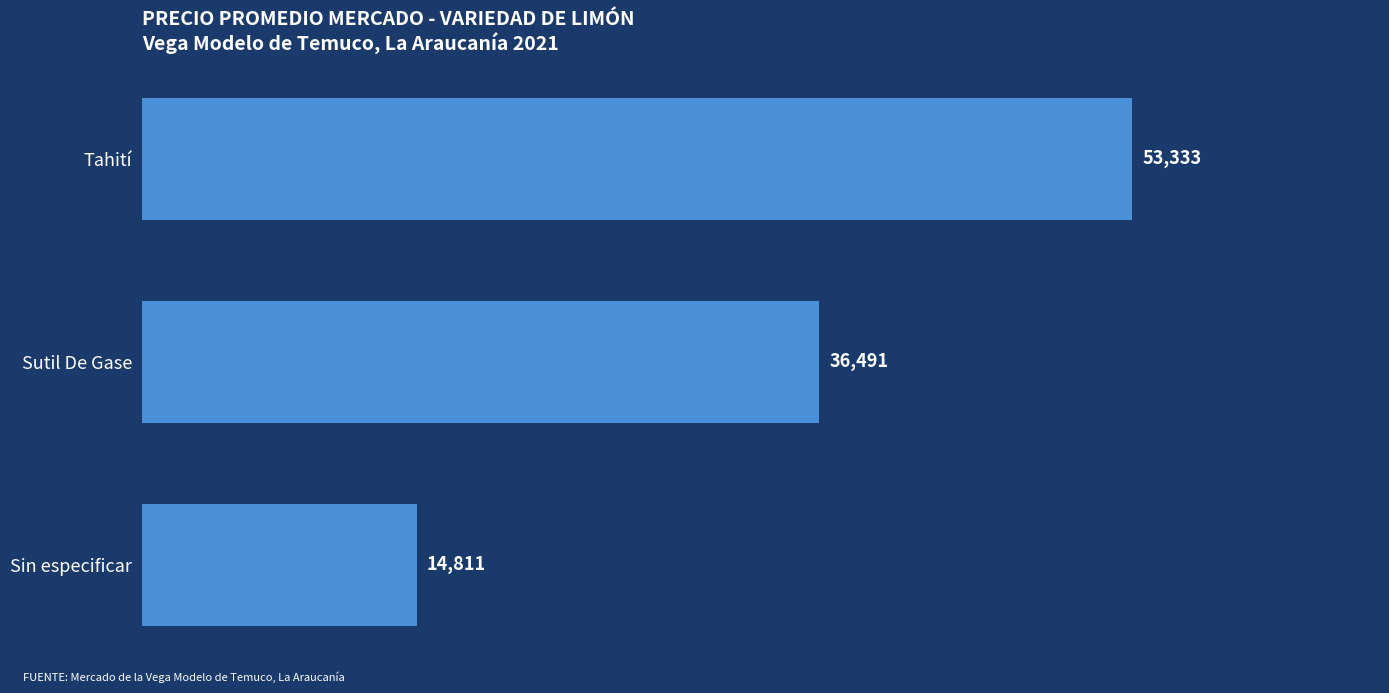

What is the difference between the second highest and minimum values?

21680